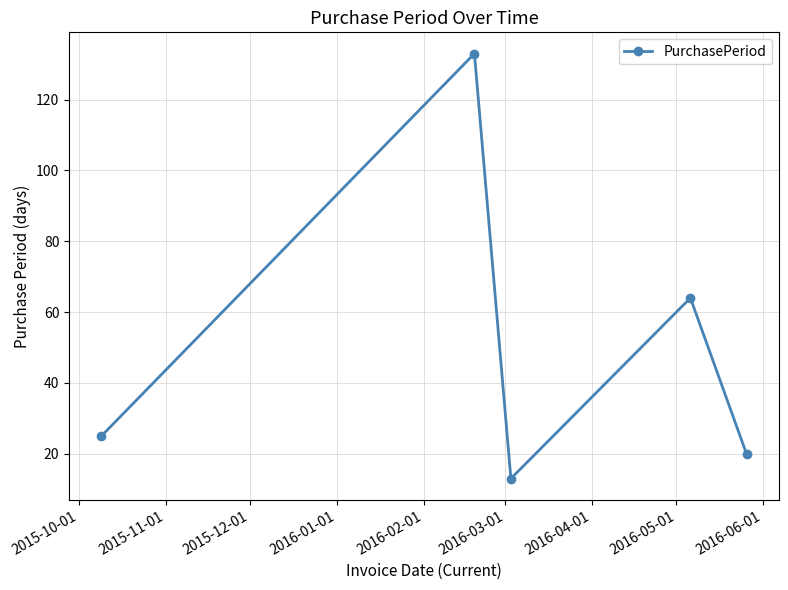

What is the greatest value displayed?

133